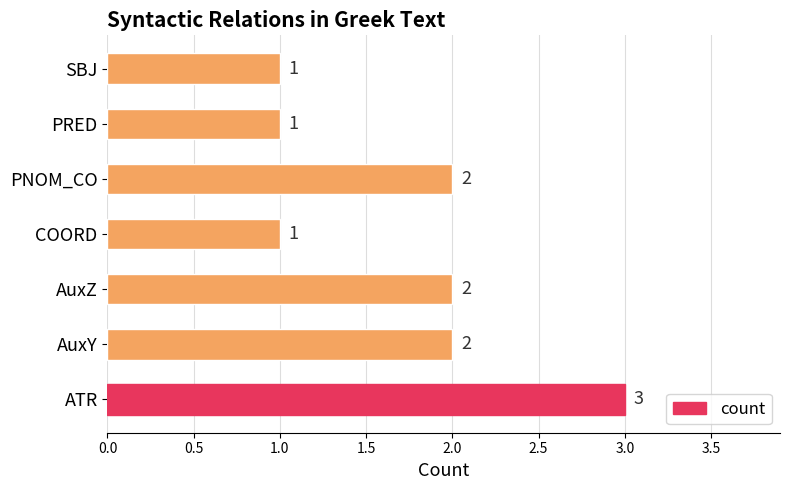

At which category does the chart reach its peak across all series?

ATR